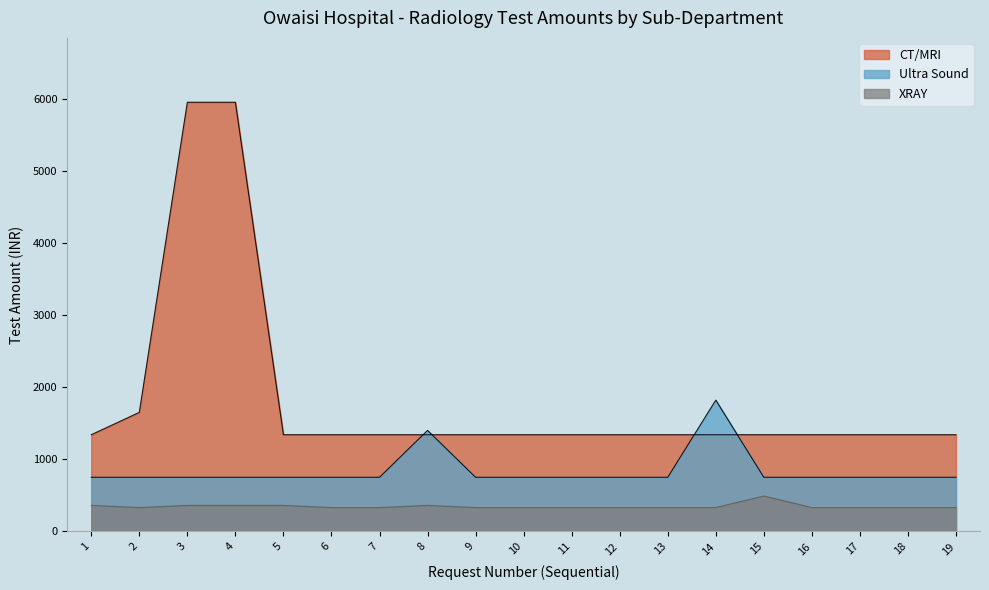

Count the XRAY values in the range 330 to 360.

18